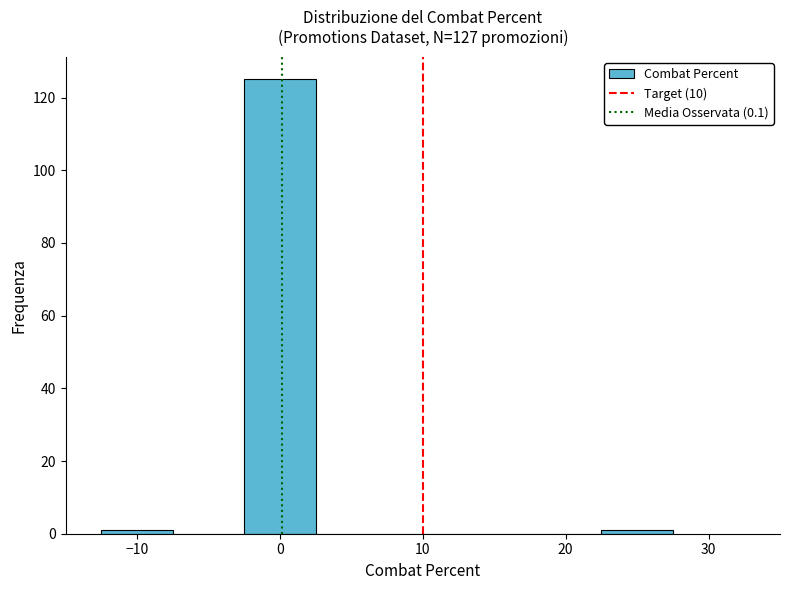

Reading left to right, transcribe this chart: for each bar, give the range it covers on the x-axis and its height. Neither the bar edges nor the heights are printed on the chart, so give them approximately, as read against the axes.

-12.5 to -7.5: under 2
-7.5 to -2.5: 0
-2.5 to 2.5: 126
2.5 to 7.5: 0
7.5 to 12.5: 0
12.5 to 17.5: 0
17.5 to 22.5: 0
22.5 to 27.5: under 2